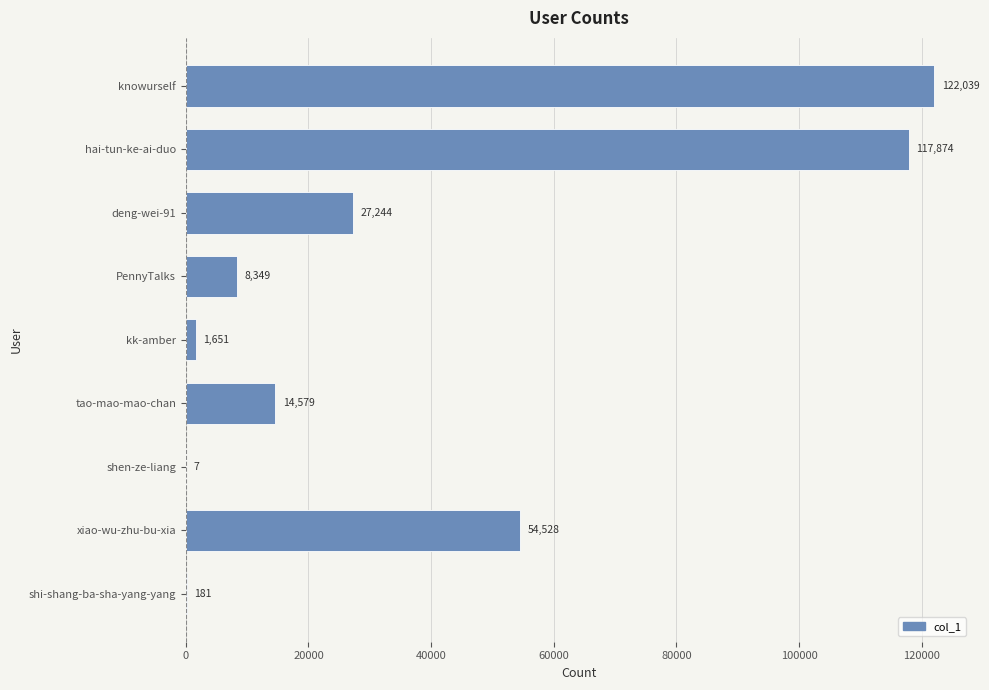

Reading top to bottom, extract all data points from this chart.

knowurself=122039	hai-tun-ke-ai-duo=117874	deng-wei-91=27244	PennyTalks=8349	kk-amber=1651	tao-mao-mao-chan=14579	shen-ze-liang=7	xiao-wu-zhu-bu-xia=54528	shi-shang-ba-sha-yang-yang=181